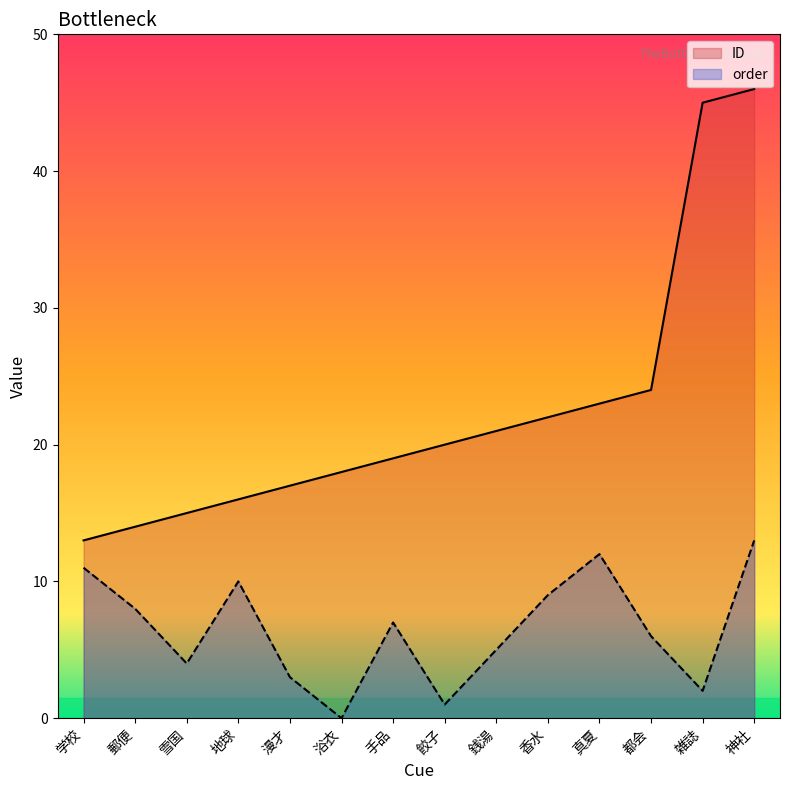

What is the maximum value shown in the chart?

46